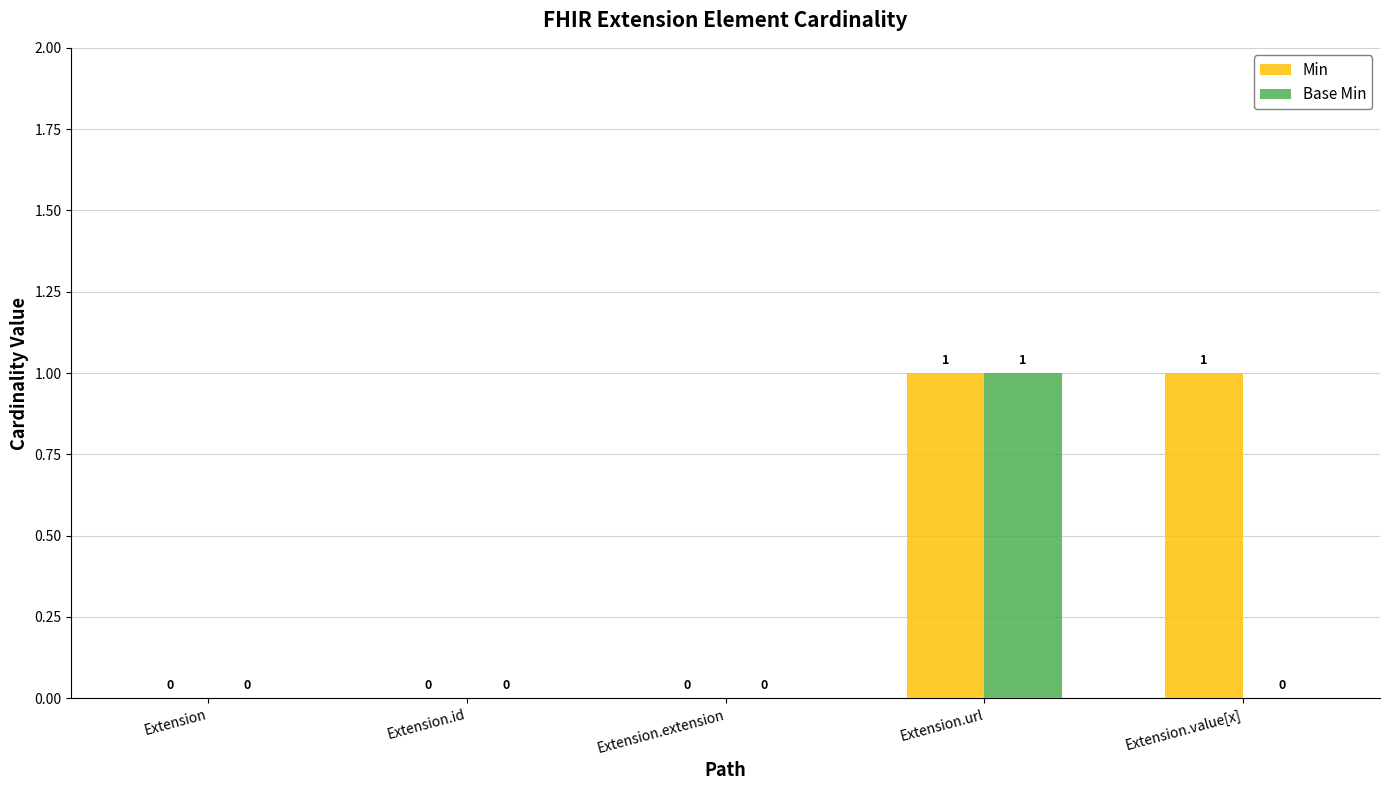

Is it true that Min equals 1 at Extension.url?

True